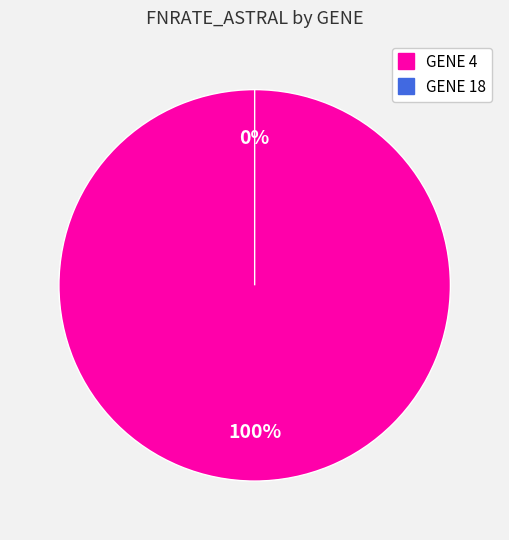

Does 4 account for over 50% of the chart?

Yes